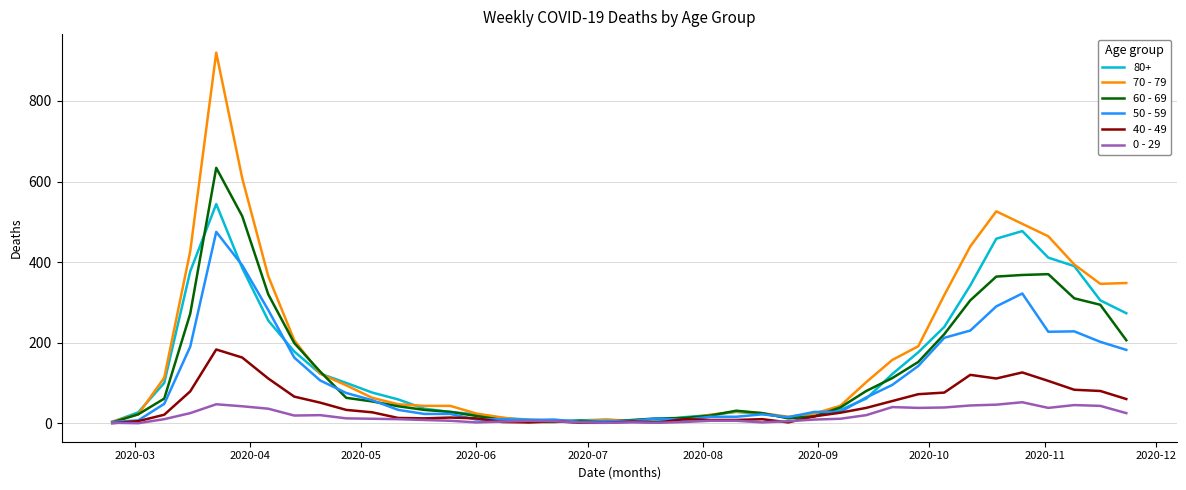

List the series in order of their peak value, lowest first.

0 - 29, 40 - 49, 50 - 59, 80+, 60 - 69, 70 - 79